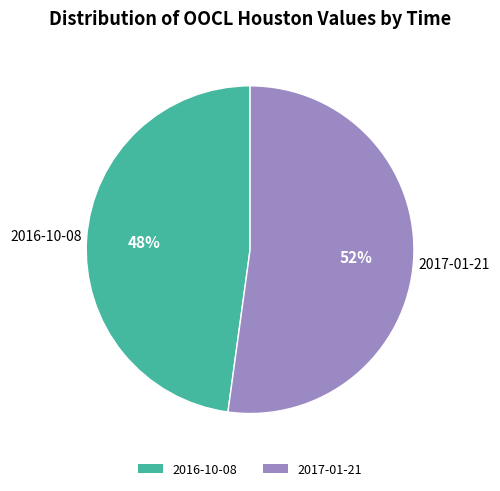

To the nearest percent, what is the difference between the largest and smallest slice percentages?

4%